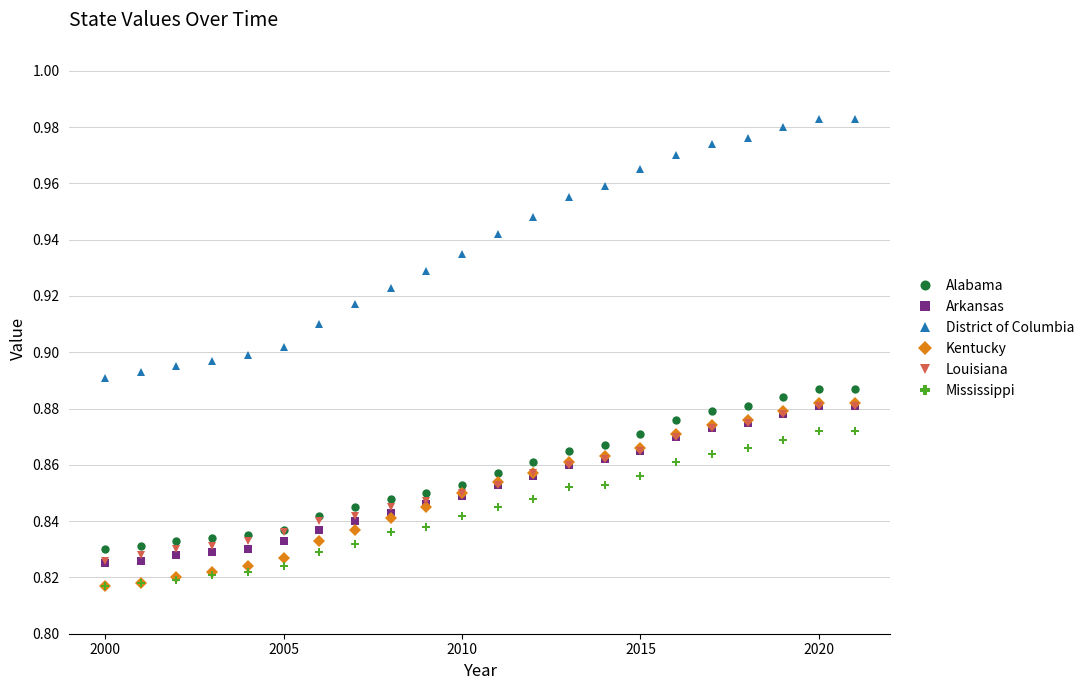

True or false: Mississippi and Alabama cross at least once.

False